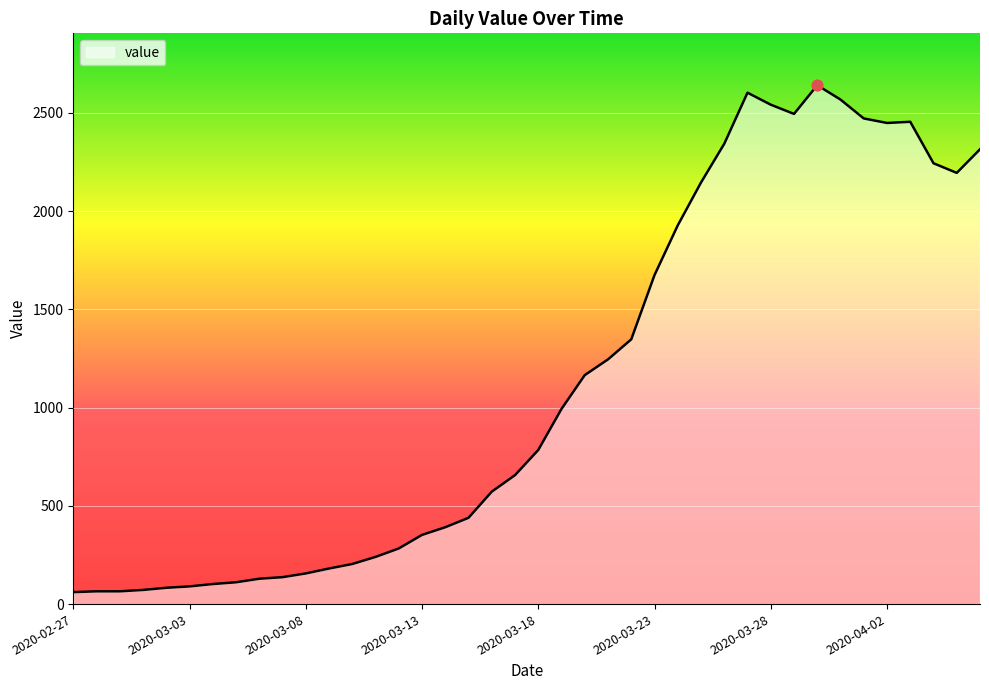

What is the smallest value displayed?

61